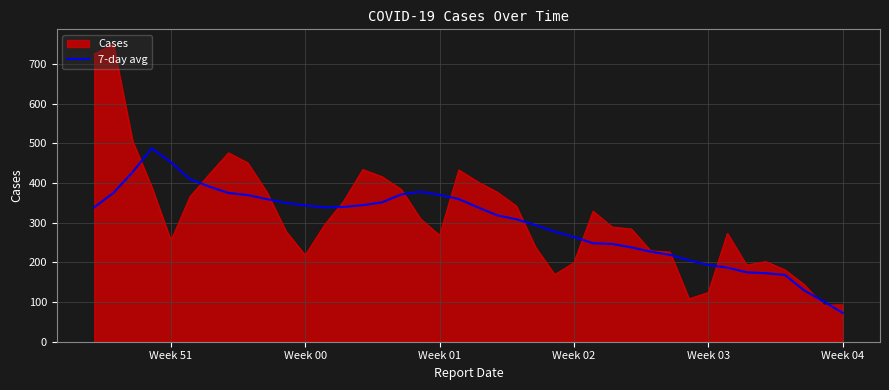

What is the smallest value displayed?

72.9